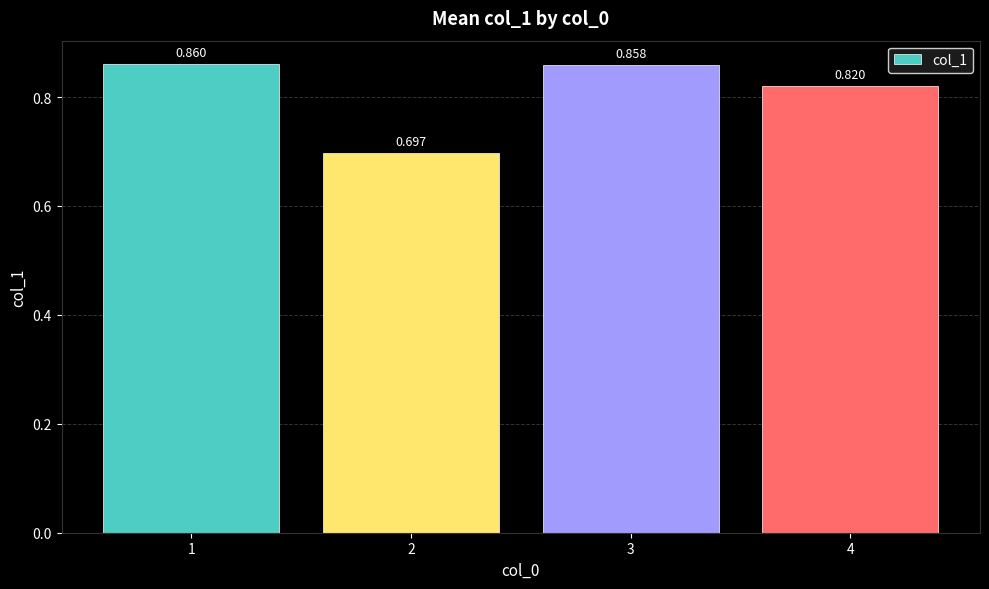

Which category has the highest value across all series?

1